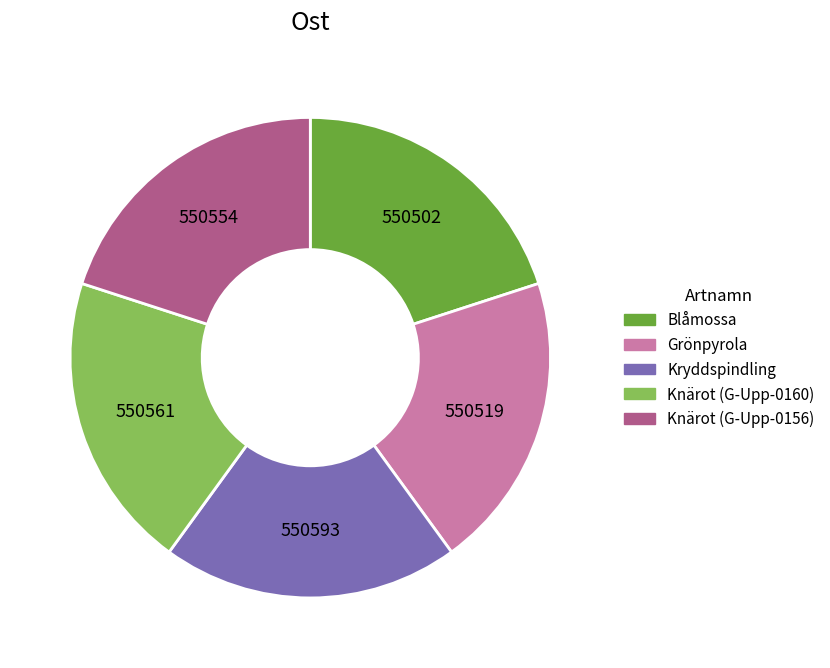

Is the sum of Blåmossa and Kryddspindling greater than half?

No